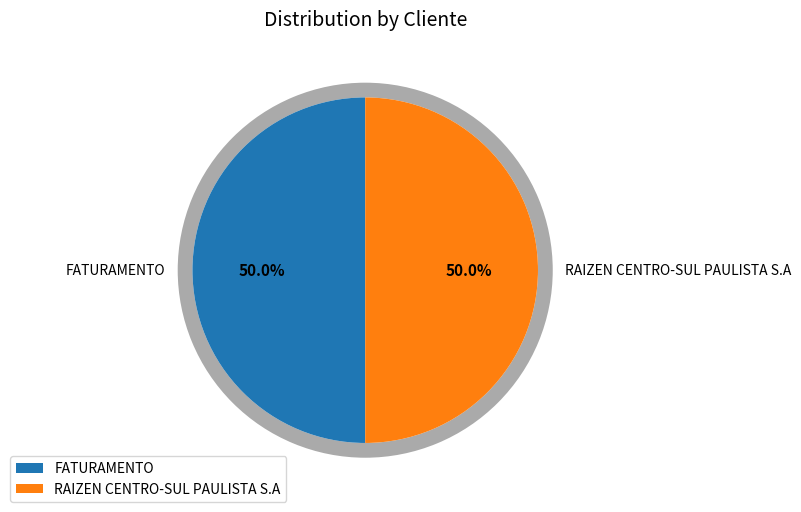

Which slice is the smallest?

FATURAMENTO